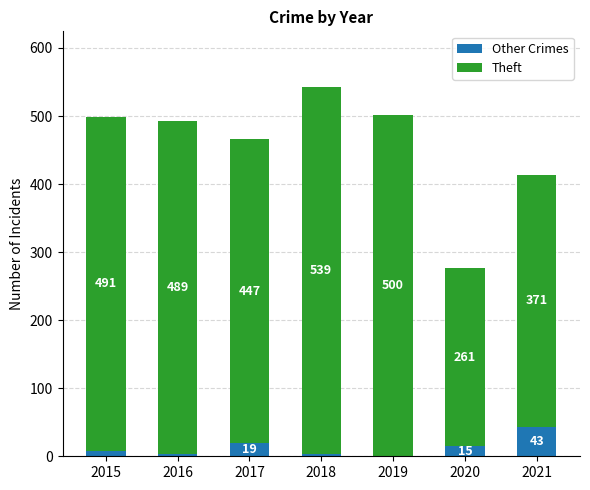

Are the bars grouped side by side (vs. stacked)?

No